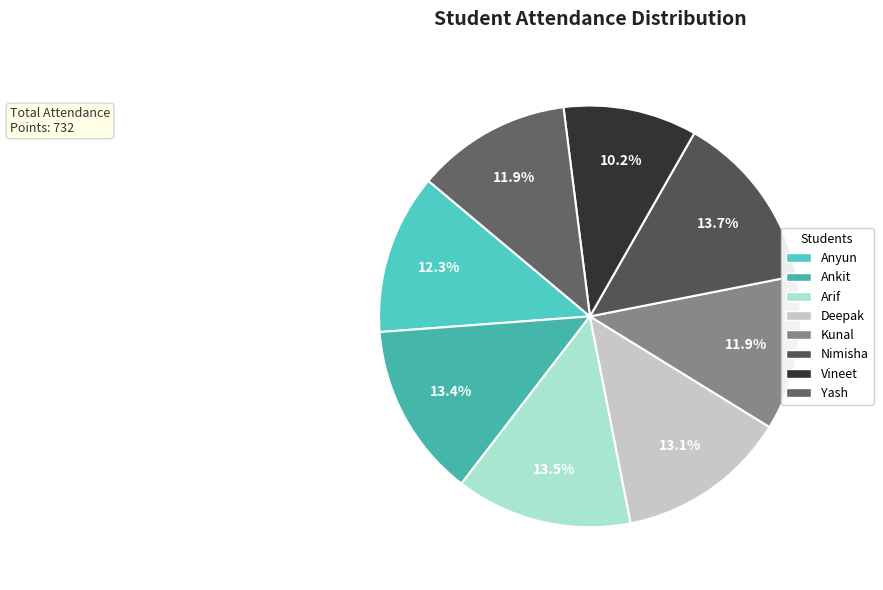

To the nearest percent, what is the combined percentage of Deepak and Kunal?

25%